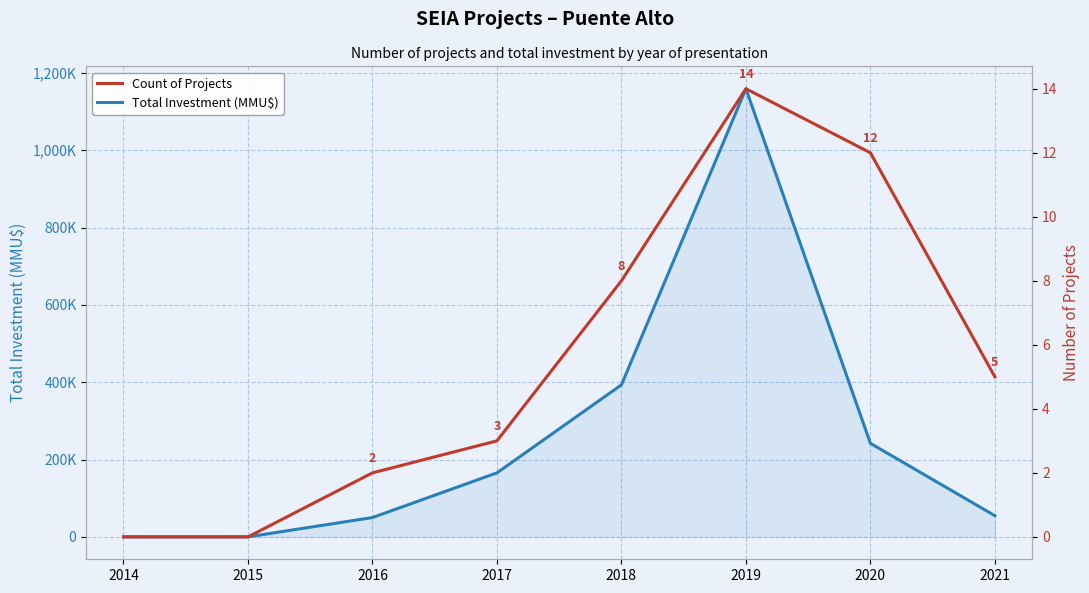

At which category is the sum across all series the highest?

2019